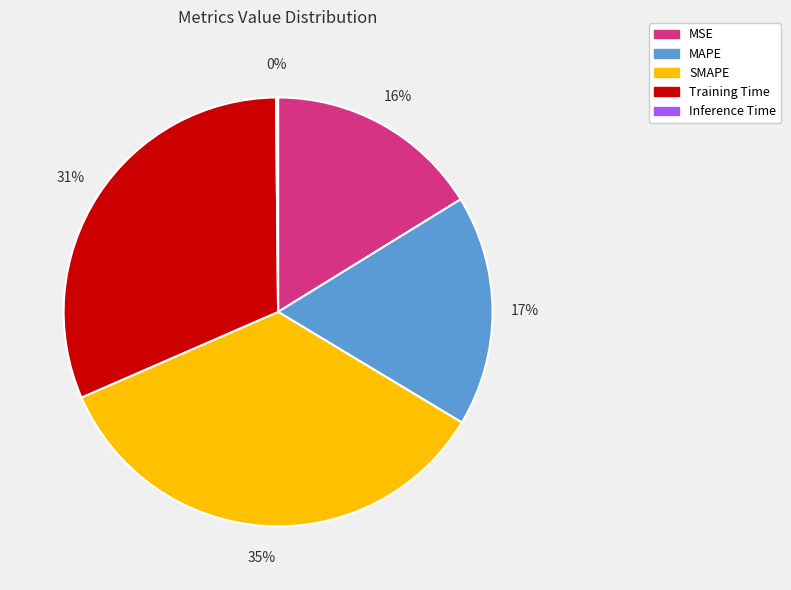

What percentage is the MSE slice, to the nearest percent?

16%